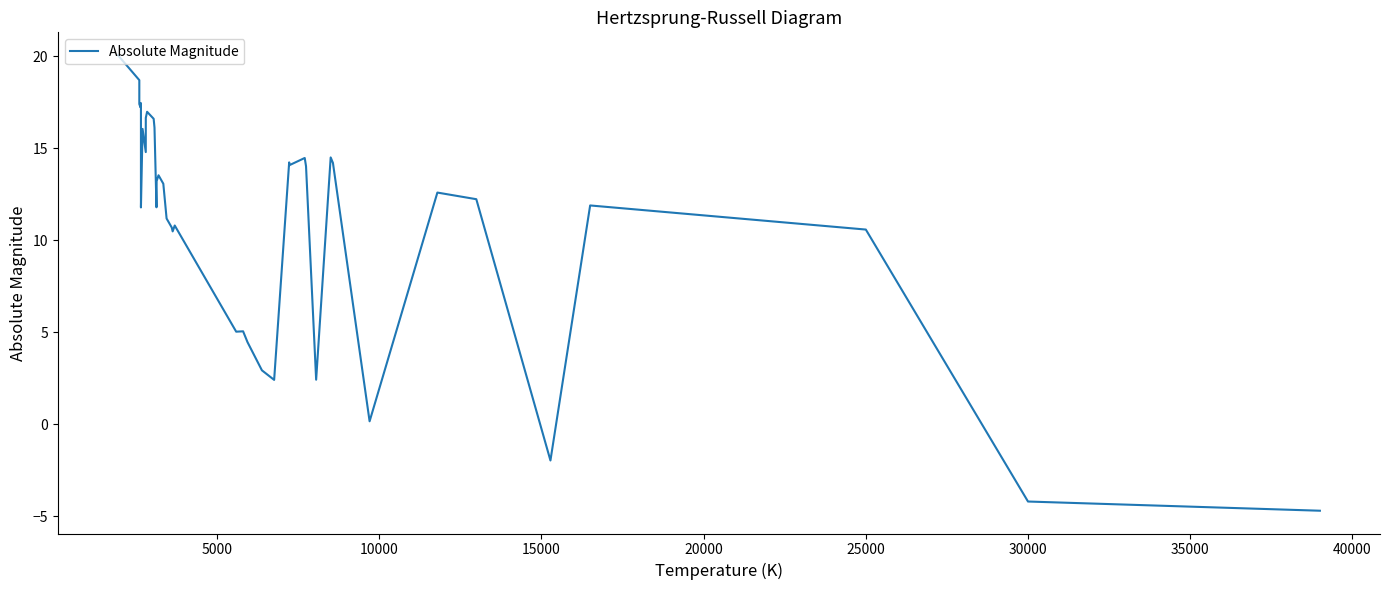

How many values are above zero?

37